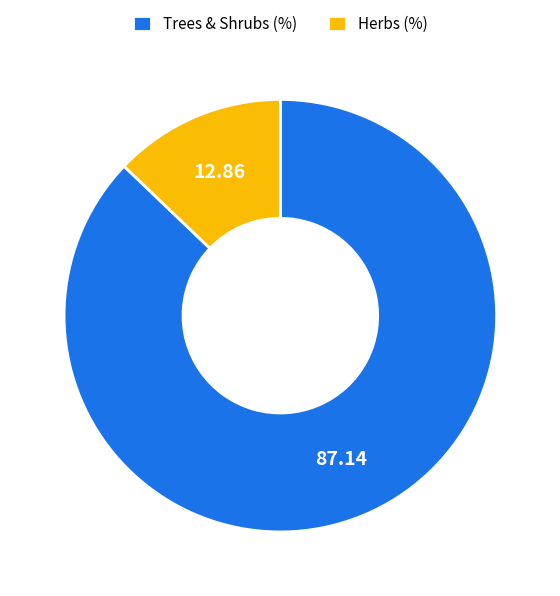

What is the majority slice?

Trees & Shrubs (%)